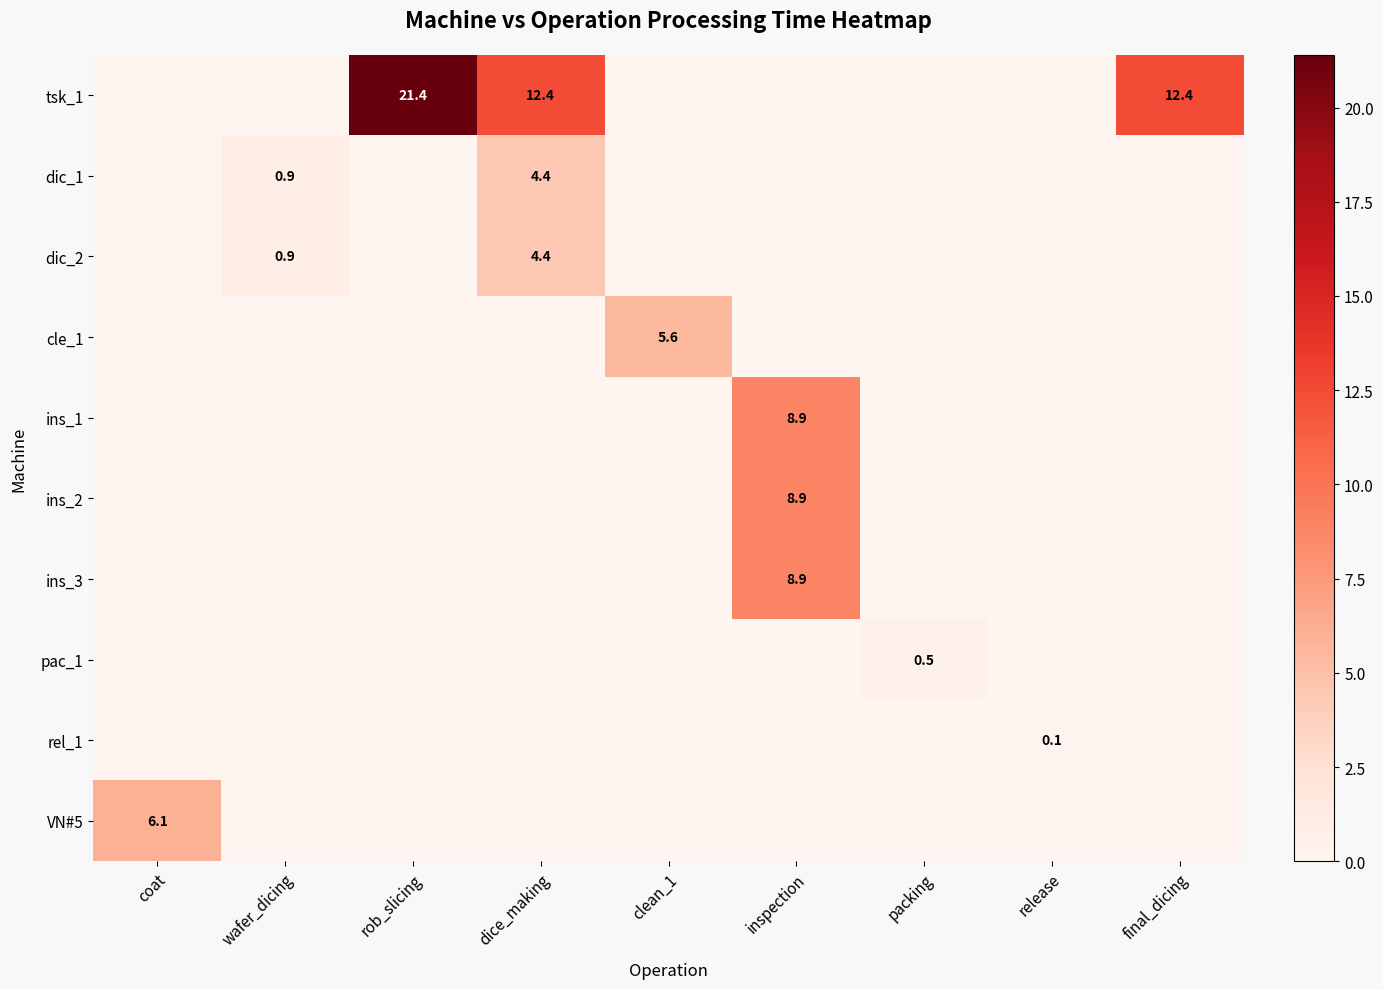

At which category is the sum across all series the highest?

inspection